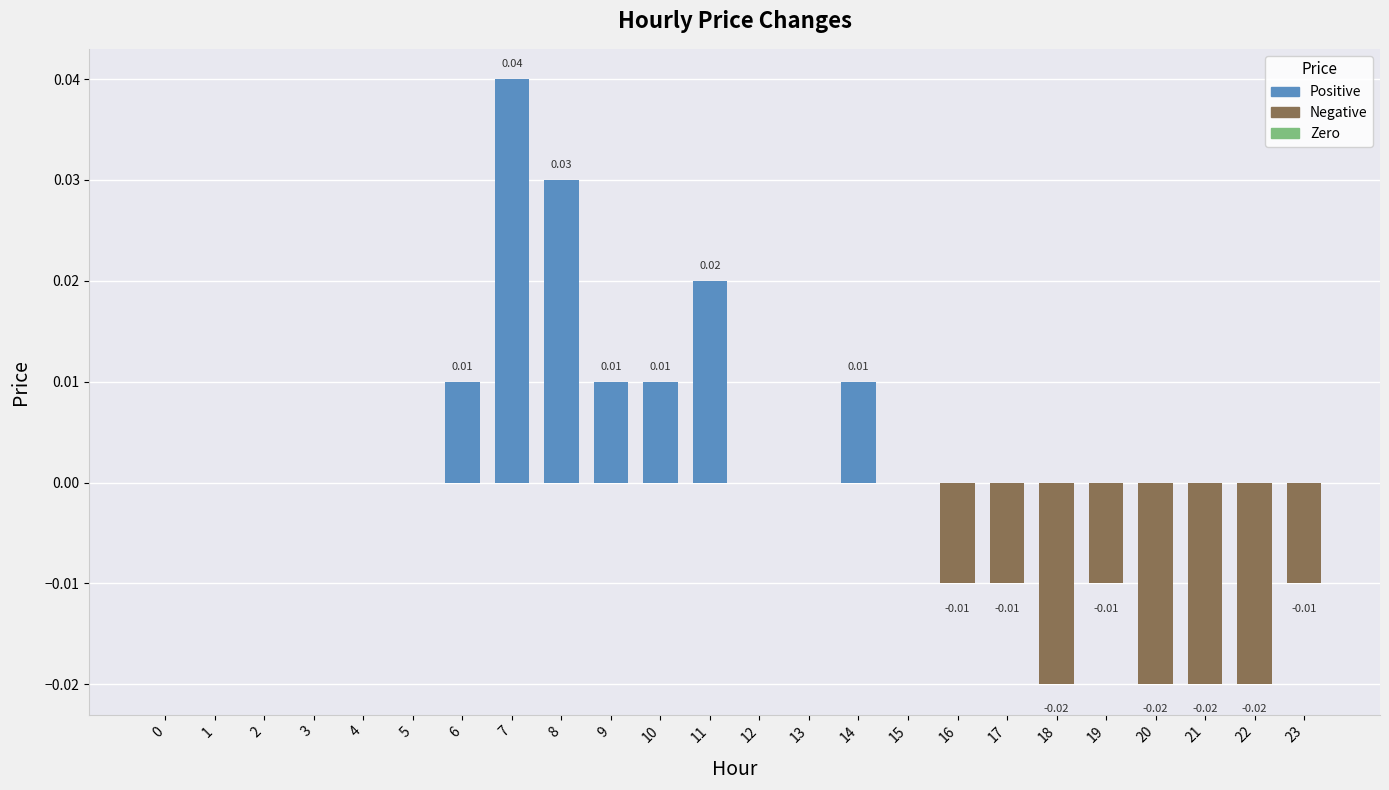

Which has a higher value, 2 or 9?

9